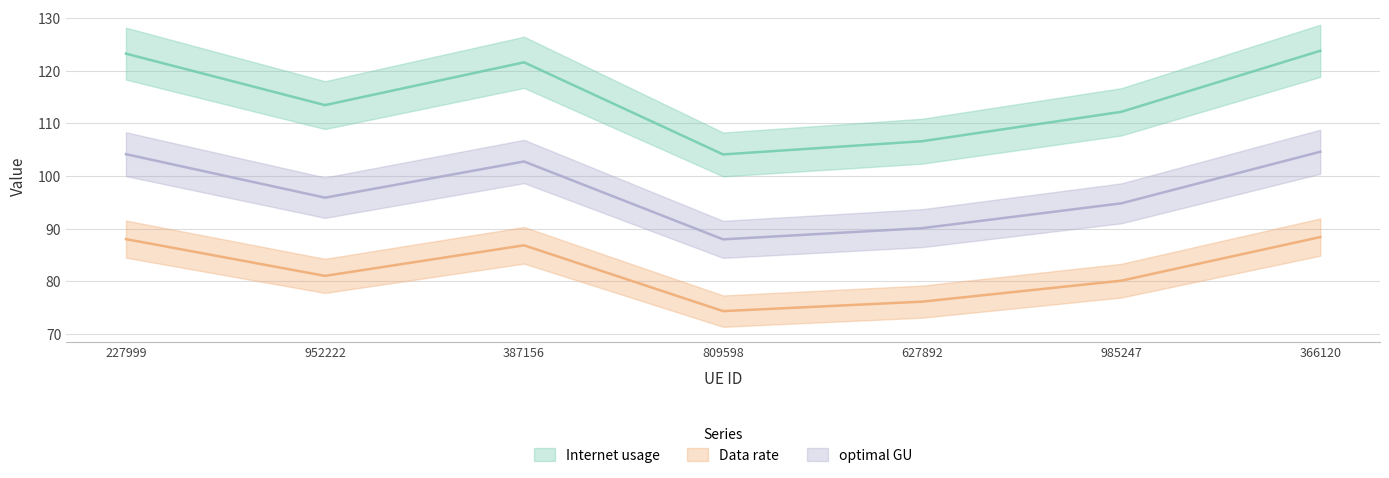

True or false: Data rate has more than 0 points higher than both neighbors.

True